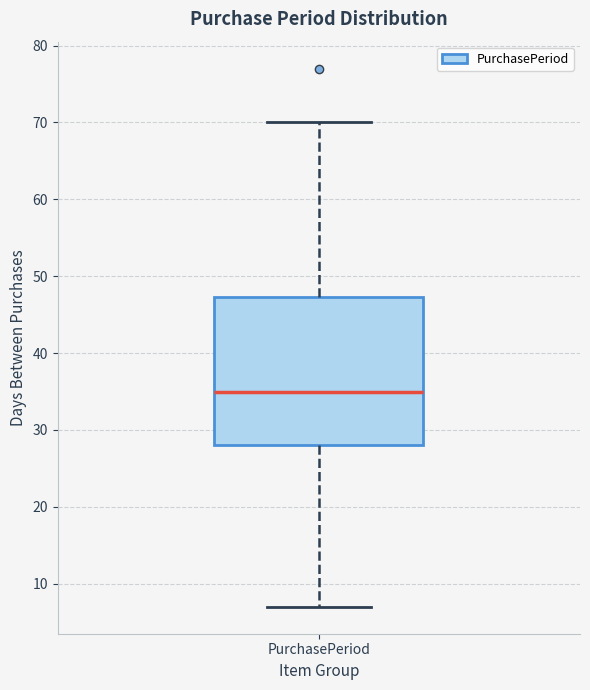

Read this box plot against the y-axis: the position of the median line, the range covered by the box, and the ends of both whiskers. The values are not printed on the chart, so give them approximately, as read against the axis.

median 35, box 28 to 47, whiskers 7 to 70